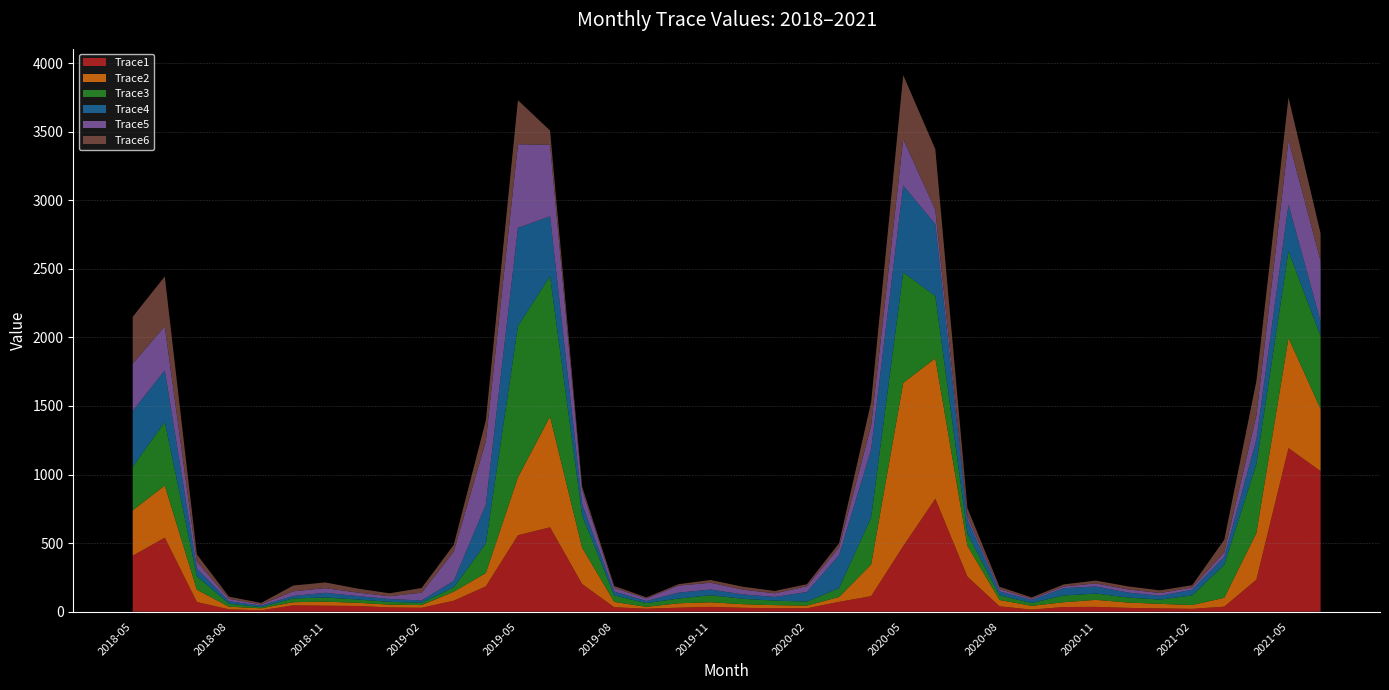

Reading left to right, extract all data points from this chart.

Trace1: 2018-05=408.1	2018-06=539.4	2018-07=70.2	2018-08=17.1	2018-09=10.0	2018-10=45.9	2018-11=43.3	2018-12=41.5	2019-01=30.8	2019-02=28.4	2019-03=79.9	2019-04=184.4	2019-05=557.4	2019-06=615.1	2019-07=201.1	2019-08=32.2	2019-09=21.5	2019-10=28.9	2019-11=34.8	2019-12=28.0	2020-01=24.8	2020-02=24.4	2020-03=71.5	2020-04=112.8	2020-05=477.7	2020-06=823.3	2020-07=255.5	2020-08=39.0	2020-09=14.7	2020-10=33.9	2020-11=34.8	2020-12=27.5	2021-01=23.8	2021-02=20.2	2021-03=36.5	2021-04=233.5	2021-05=1193.1	2021-06=1024.5
Trace2: 2018-05=330.5	2018-06=380.1	2018-07=89.7	2018-08=19.1	2018-09=14.4	2018-10=23.0	2018-11=29.6	2018-12=23.5	2019-01=20.6	2019-02=19.3	2019-03=65.5	2019-04=97.5	2019-05=422.9	2019-06=807.9	2019-07=265.0	2019-08=39.0	2019-09=13.5	2019-10=32.2	2019-11=33.7	2019-12=26.6	2020-01=22.7	2020-02=19.9	2020-03=35.3	2020-04=231.2	2020-05=1190.9	2020-06=1024.5	2020-07=224.7	2020-08=46.2	2020-09=27.8	2020-10=35.0	2020-11=51.3	2020-12=39.0	2021-01=33.1	2021-02=28.0	2021-03=64.6	2021-04=341.0	2021-05=803.4	2021-06=453.7
Trace3: 2018-05=318.0	2018-06=463.7	2018-07=99.2	2018-08=22.1	2018-09=9.1	2018-10=27.6	2018-11=30.5	2018-12=23.8	2019-01=20.2	2019-02=17.0	2019-03=32.0	2019-04=215.3	2019-05=1102.8	2019-06=1024.3	2019-07=236.0	2019-08=47.1	2019-09=27.4	2019-10=34.6	2019-11=51.5	2019-12=39.3	2020-01=33.0	2020-02=28.9	2020-03=64.5	2020-04=342.1	2020-05=805.5	2020-06=454.2	2020-07=89.0	2020-08=33.8	2020-09=20.8	2020-10=49.2	2020-11=46.1	2020-12=36.6	2021-01=30.9	2021-02=69.9	2021-03=240.2	2021-04=502.2	2021-05=633.1	2021-06=530.9
Trace4: 2018-05=407.3	2018-06=375.8	2018-07=54.2	2018-08=17.8	2018-09=10.8	2018-10=18.2	2018-11=34.4	2018-12=25.1	2019-01=20.4	2019-02=17.2	2019-03=47.1	2019-04=283.3	2019-05=715.8	2019-06=435.7	2019-07=81.7	2019-08=28.0	2019-09=15.5	2019-10=43.0	2019-11=41.2	2019-12=32.0	2020-01=26.7	2020-02=70.2	2020-03=239.6	2020-04=493.7	2020-05=633.8	2020-06=523.1	2020-07=101.3	2020-08=28.9	2020-09=21.8	2020-10=53.3	2020-11=51.4	2020-12=36.2	2021-01=28.2	2021-02=42.0	2021-03=58.8	2021-04=177.9	2021-05=339.1	2021-06=106.3
Trace5: 2018-05=344.9	2018-06=322.2	2018-07=52.0	2018-08=17.3	2018-09=8.4	2018-10=33.7	2018-11=33.7	2018-12=25.6	2019-01=20.8	2019-02=56.3	2019-03=212.7	2019-04=464.2	2019-05=609.9	2019-06=521.5	2019-07=103.5	2019-08=26.9	2019-09=18.6	2019-10=51.7	2019-11=49.7	2019-12=35.1	2020-01=26.5	2020-02=41.8	2020-03=56.8	2020-04=176.8	2020-05=339.1	2020-06=105.8	2020-07=26.4	2020-08=16.7	2020-09=9.6	2020-10=12.5	2020-11=22.6	2020-12=23.2	2021-01=19.5	2021-02=16.4	2021-03=33.3	2021-04=176.6	2021-05=470.3	2021-06=443.4
Trace6: 2018-05=341.6	2018-06=363.4	2018-07=52.6	2018-08=15.7	2018-09=11.0	2018-10=42.0	2018-11=41.7	2018-12=29.1	2019-01=21.2	2019-02=34.5	2019-03=49.8	2019-04=150.7	2019-05=321.3	2019-06=104.4	2019-07=23.8	2019-08=14.3	2019-09=7.6	2019-10=10.0	2019-11=20.2	2019-12=20.9	2020-01=17.4	2020-02=15.1	2020-03=30.8	2020-04=171.3	2020-05=466.3	2020-06=441.5	2020-07=59.2	2020-08=16.7	2020-09=9.6	2020-10=15.1	2020-11=20.7	2020-12=22.2	2021-01=19.7	2021-02=16.7	2021-03=91.4	2021-04=251.2	2021-05=311.3	2021-06=200.1